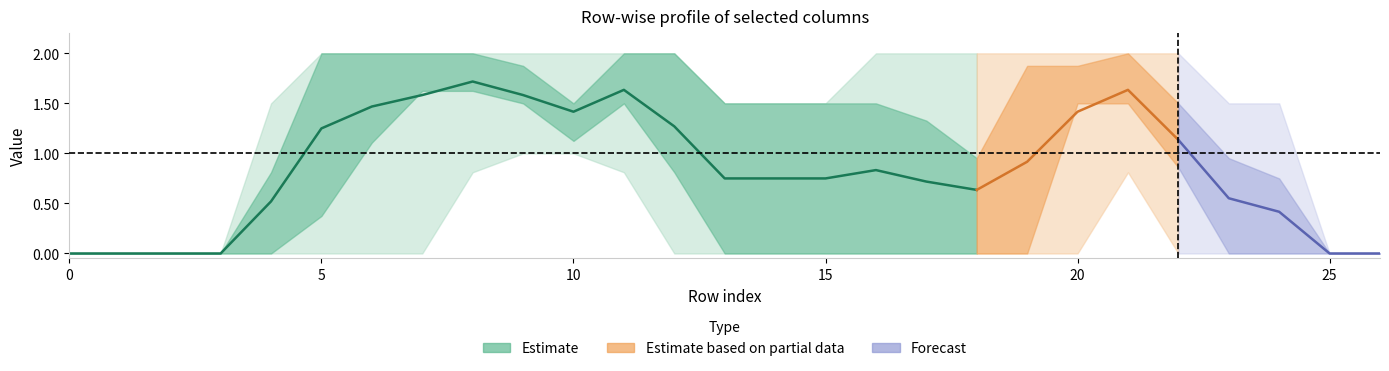

What is the maximum value shown in the chart?

2.0